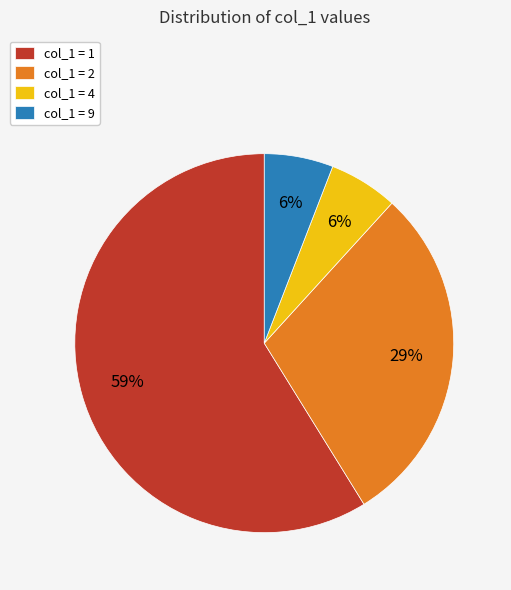

True or false: col_1 = 1 accounts for 73% of the total.

False